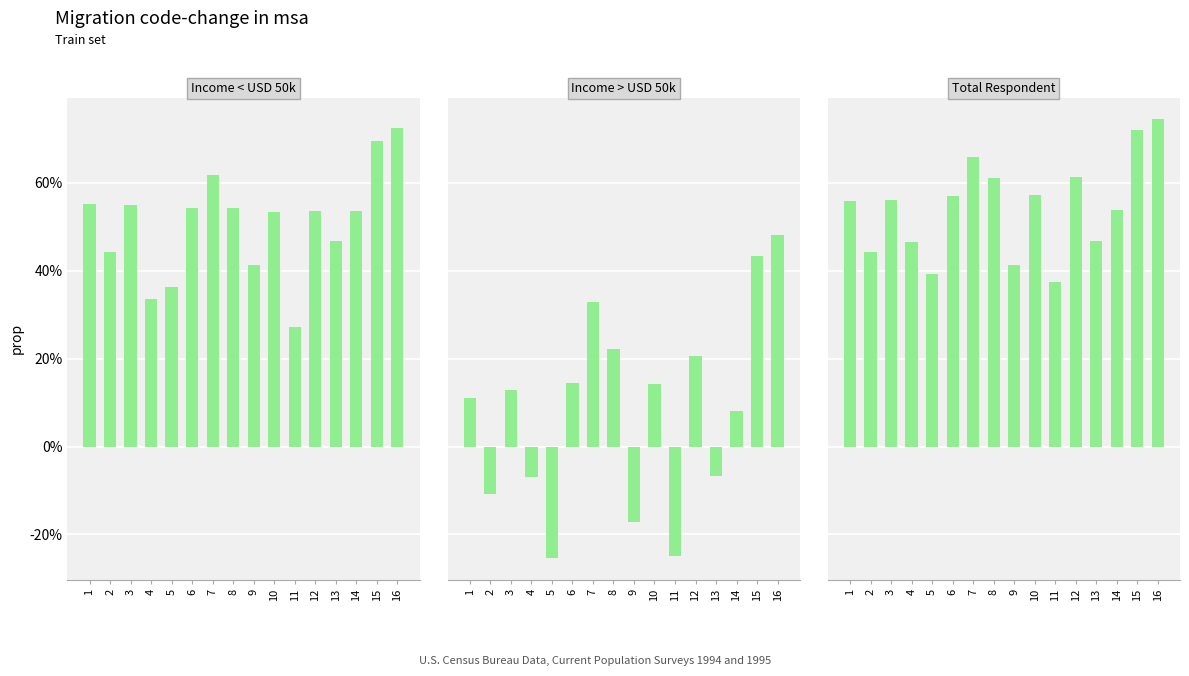

Reading left to right, transcribe all the data shown in this chart.

f1: 0.6	0.4	0.6	0.3	0.4	0.5	0.6	0.5	0.4	0.5	0.3	0.5	0.5	0.5	0.7	0.7
kappa: 0.1	-0.1	0.1	-0.1	-0.3	0.1	0.3	0.2	-0.2	0.1	-0.2	0.2	-0.1	0.1	0.4	0.5
accuracy: 0.6	0.4	0.6	0.5	0.4	0.6	0.7	0.6	0.4	0.6	0.4	0.6	0.5	0.5	0.7	0.7